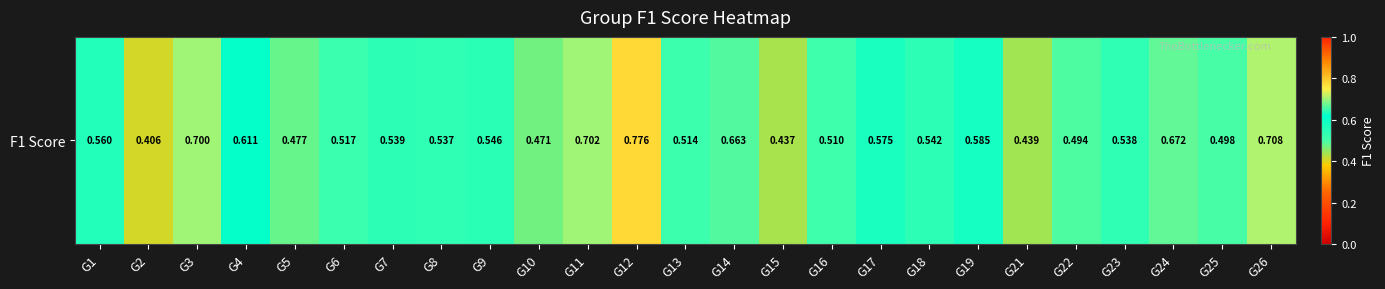

The chart shows a value of 0.5 at G9. True or false?

True